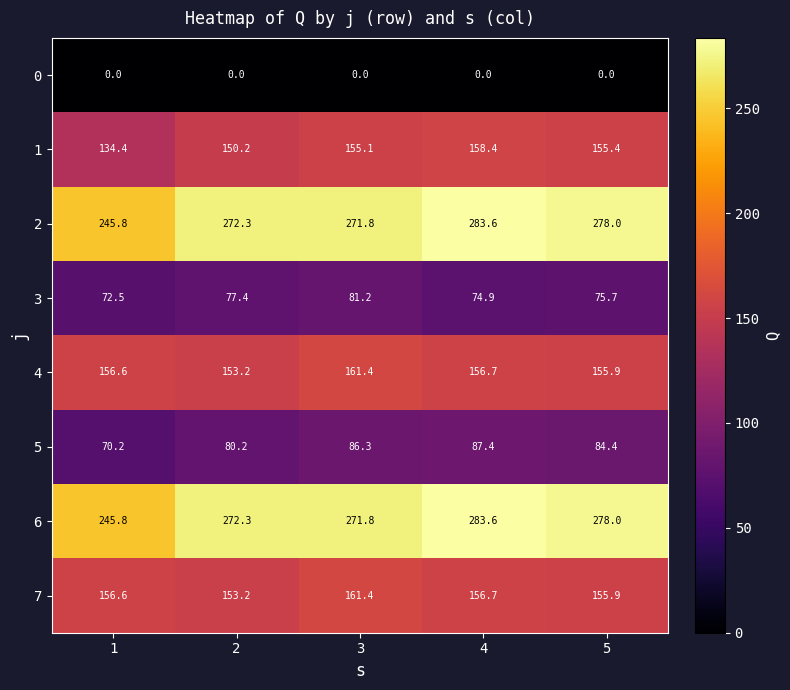

What is the greatest value displayed?

283.6